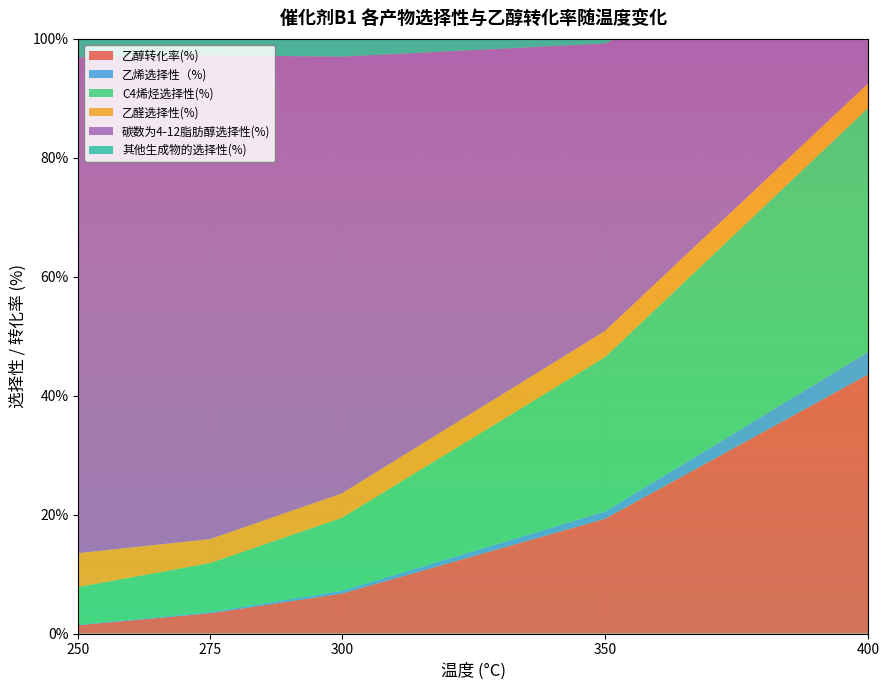

Reading left to right, list all the values displayed in this chart.

乙醇转化率(%): 1.4	3.4	6.7	19.3	43.6
乙烯选择性（%): 0.1	0.2	0.5	1.2	3.8
C4烯烃选择性(%): 6.3	8.2	12.3	26.0	41.1
乙醛选择性(%): 5.7	4.0	4.1	4.4	4.1
碳数为4-12脂肪醇选择性(%): 83.4	81.3	73.5	48.3	26.8
其他生成物的选择性(%): 4.5	6.2	9.7	17.6	22.3